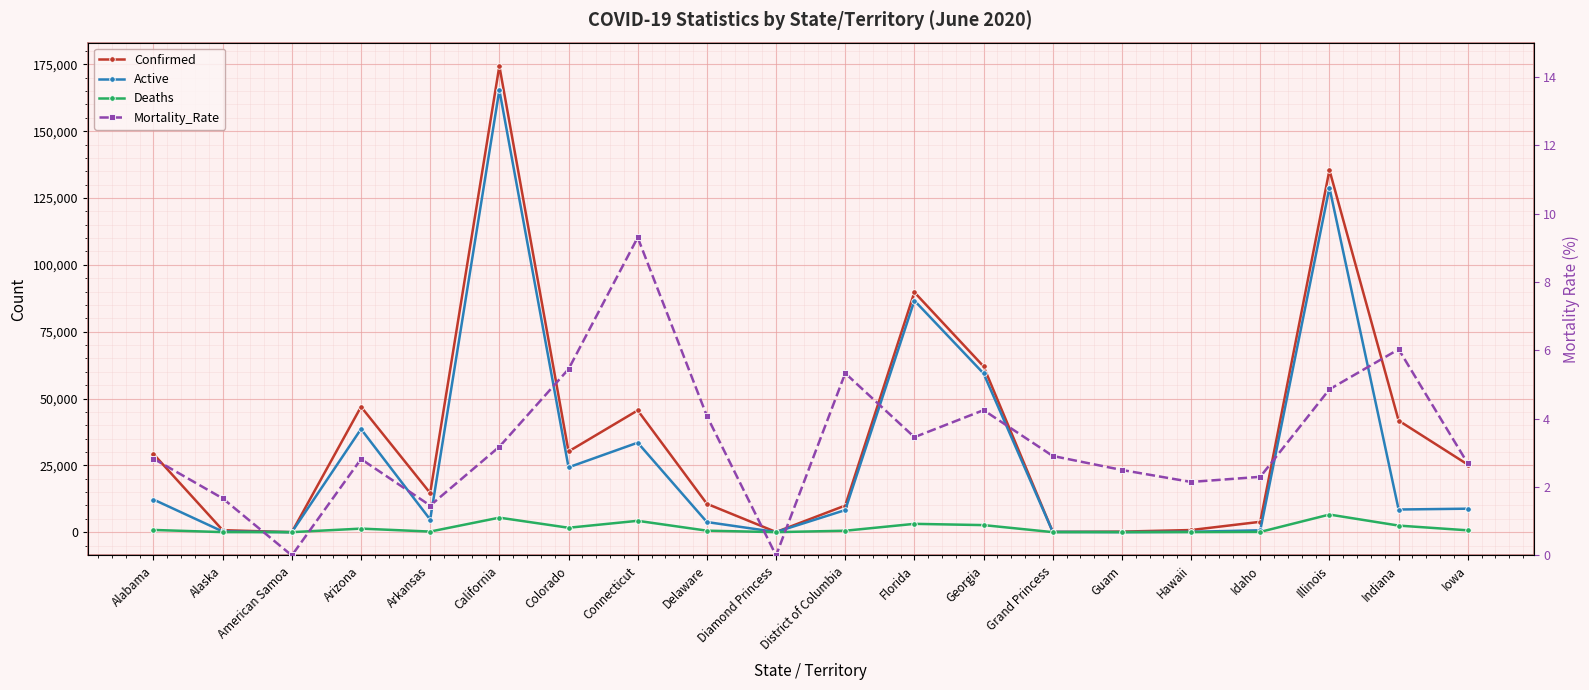

Where is the first local minimum for Confirmed?

American Samoa